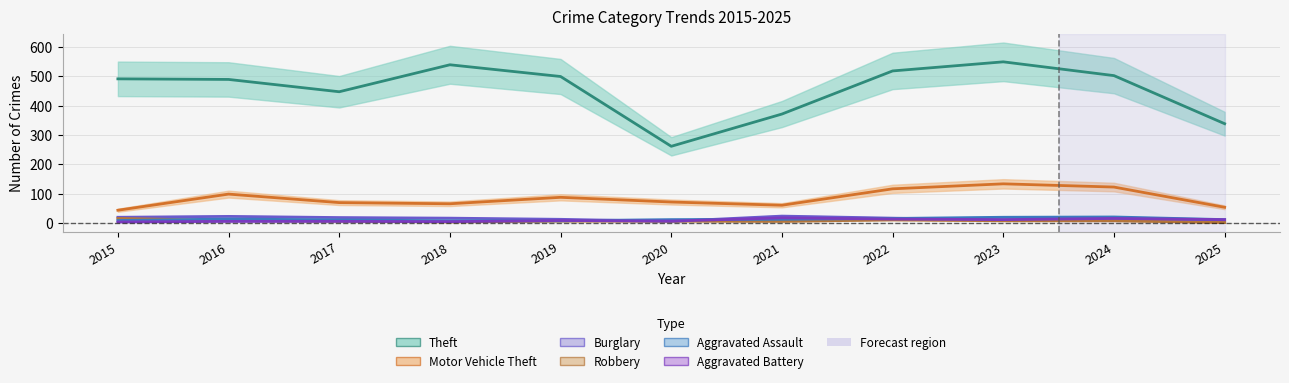

Which has a higher value, 2020 or 2016?

2016